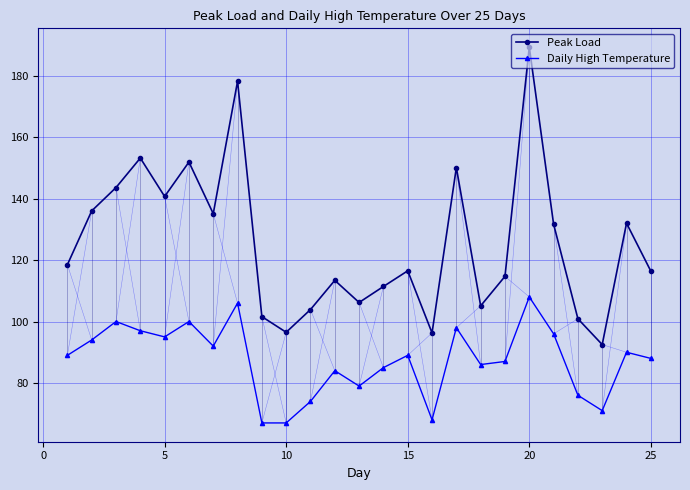

What is the maximum value for Peak Load?

189.3